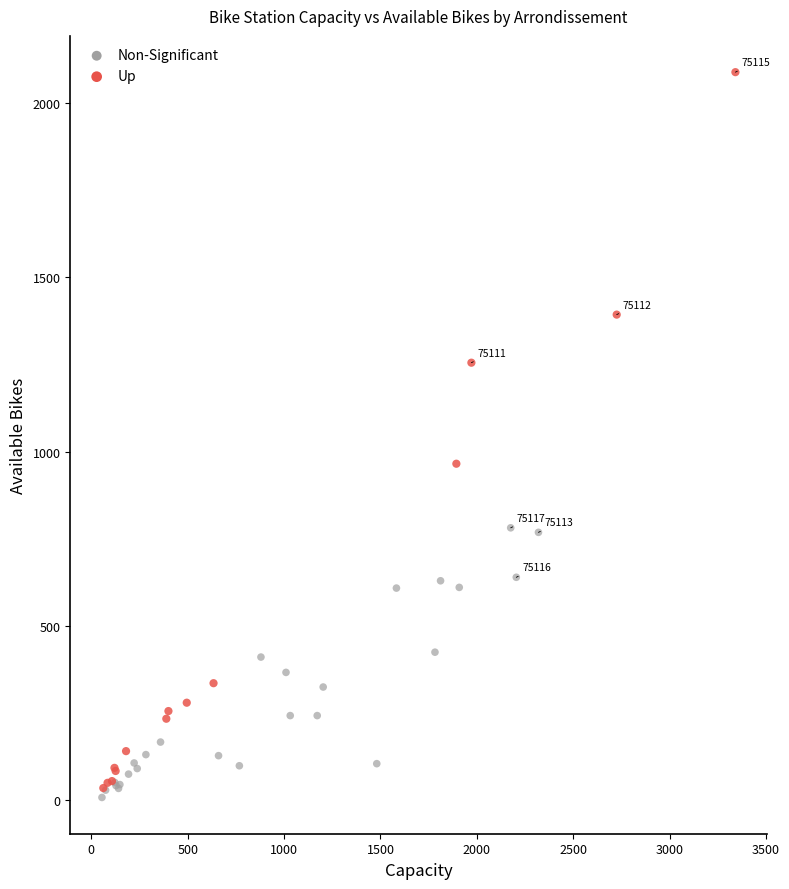

Which series has the largest Y range (max minus min)?

Up